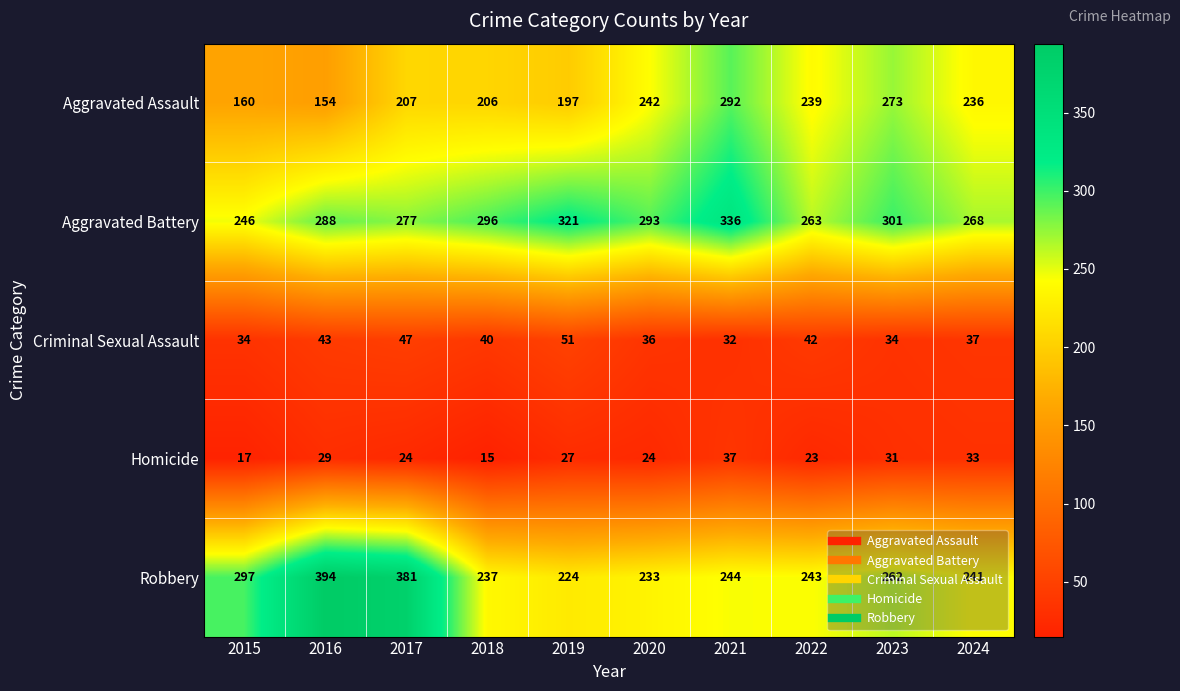

List the series in order of their peak value, lowest first.

Homicide, Criminal Sexual Assault, Aggravated Assault, Aggravated Battery, Robbery